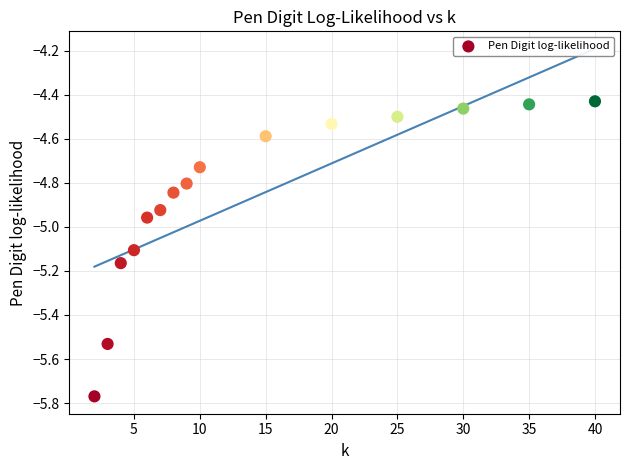

What is the range of Y values (max minus min)?

1.3